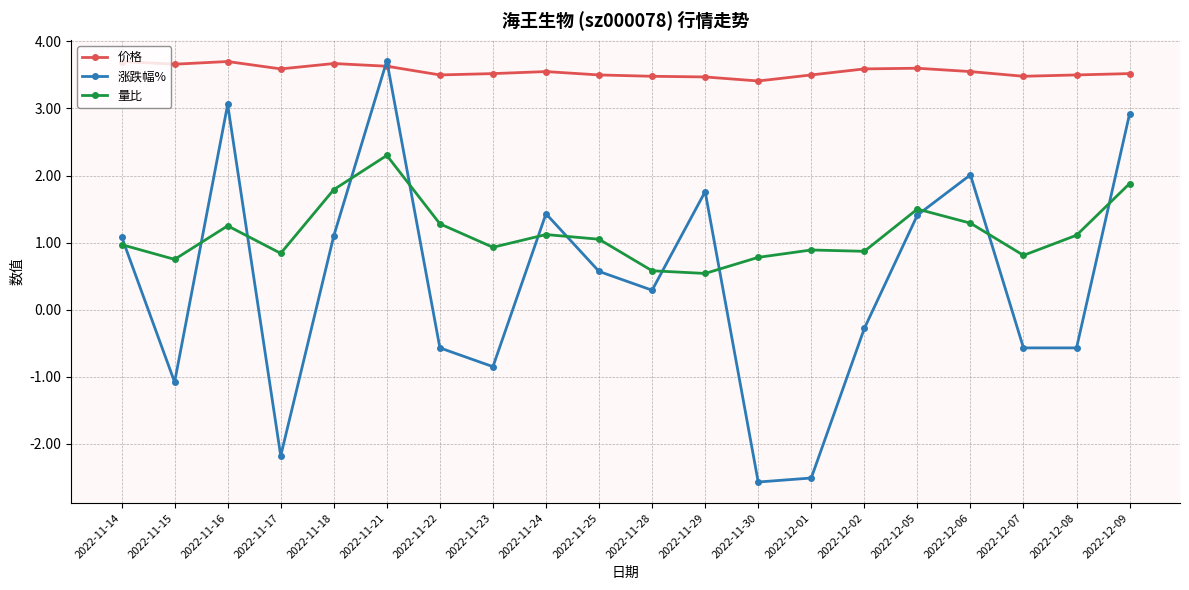

At which category does 涨跌幅% reach its first local peak?

2022-11-16